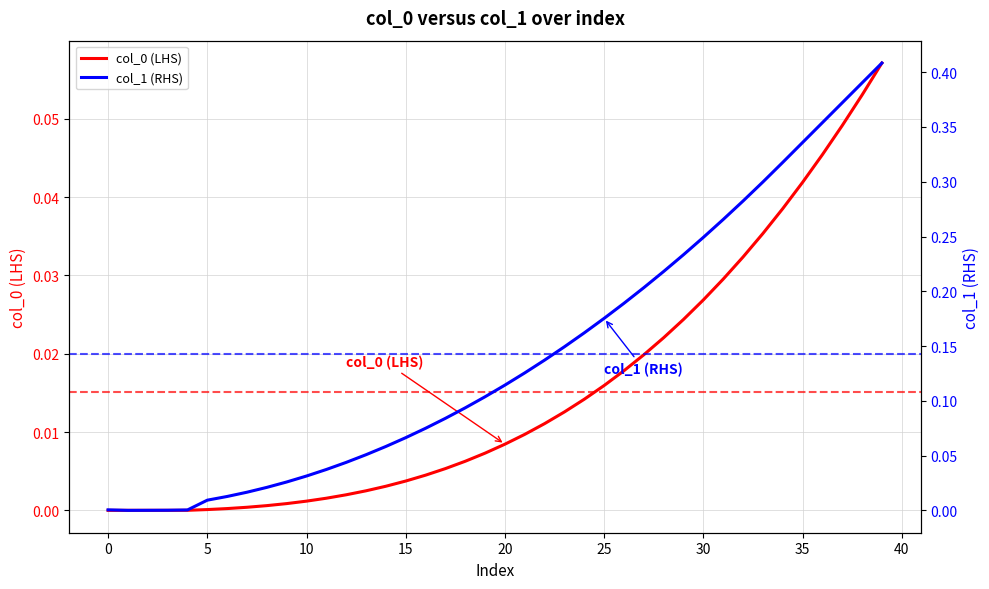

What is the label of the 36th point from the left?

35